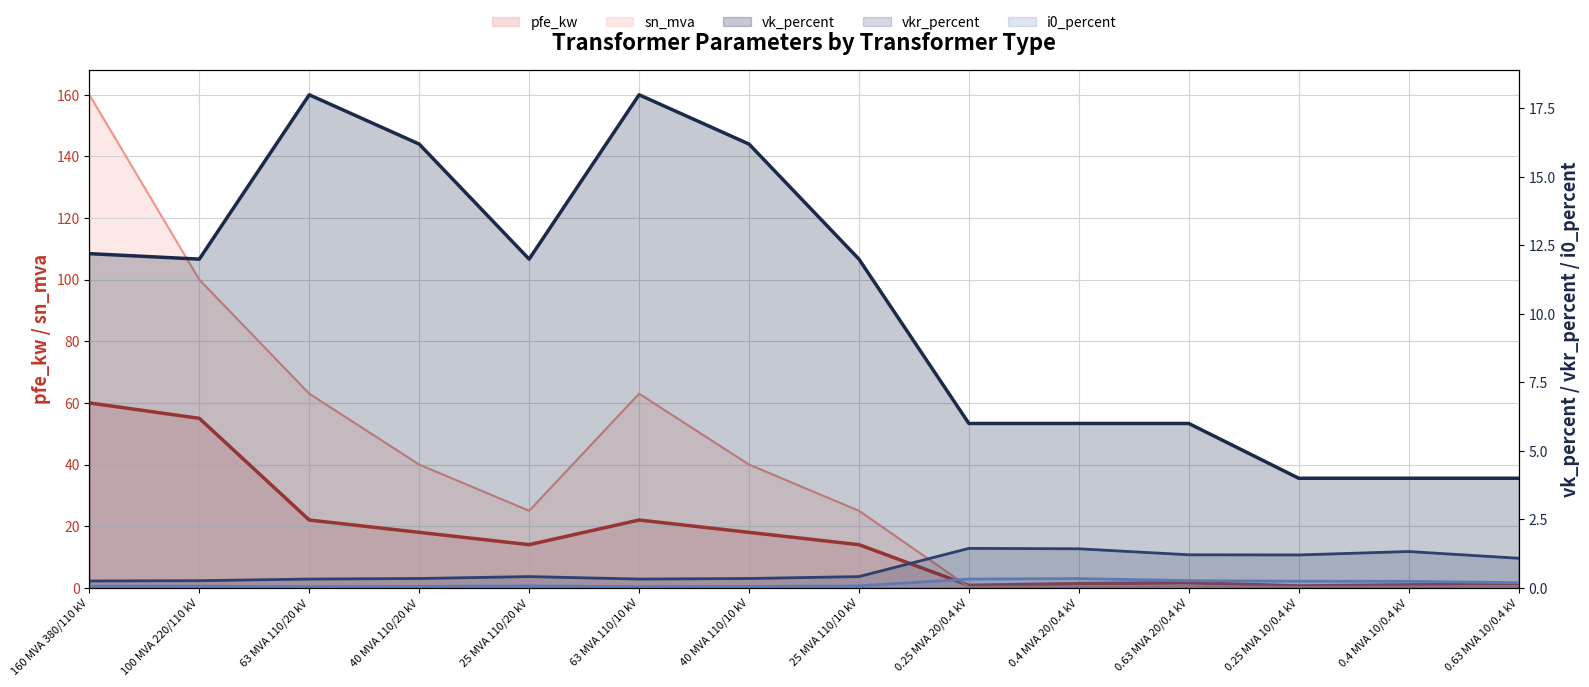

Where does the pfe_kw series first go above 14?

160 MVA 380/110 kV